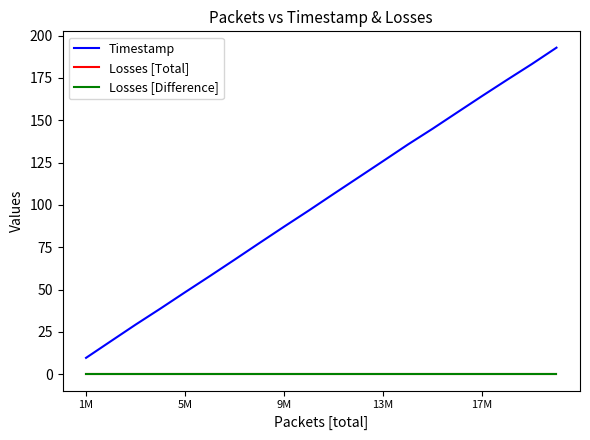

Which series has the largest total across all categories?

Timestamp